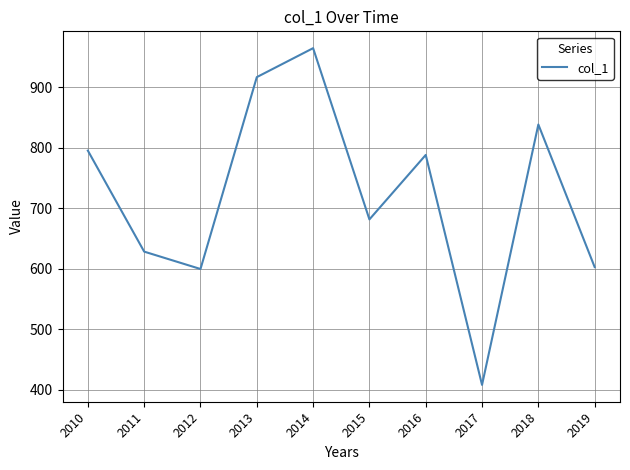

What is the change in value from 2014 to 2019?

-362.2